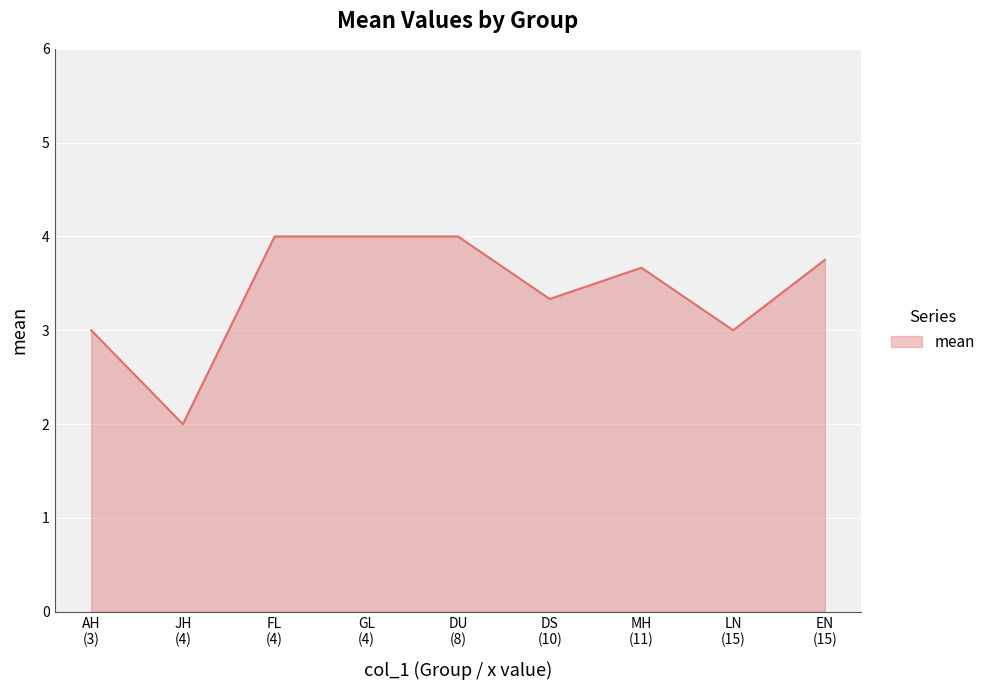

How many lines are shown in the chart?

1